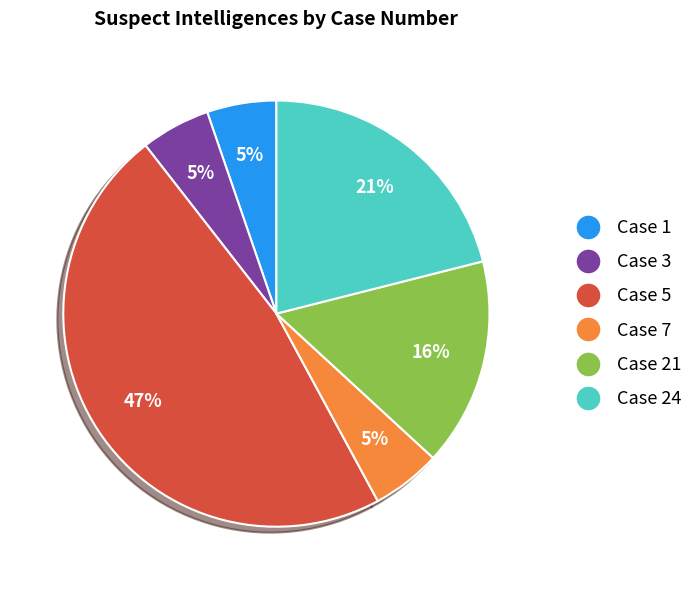

Does Case 24 represent more than half of the total?

No